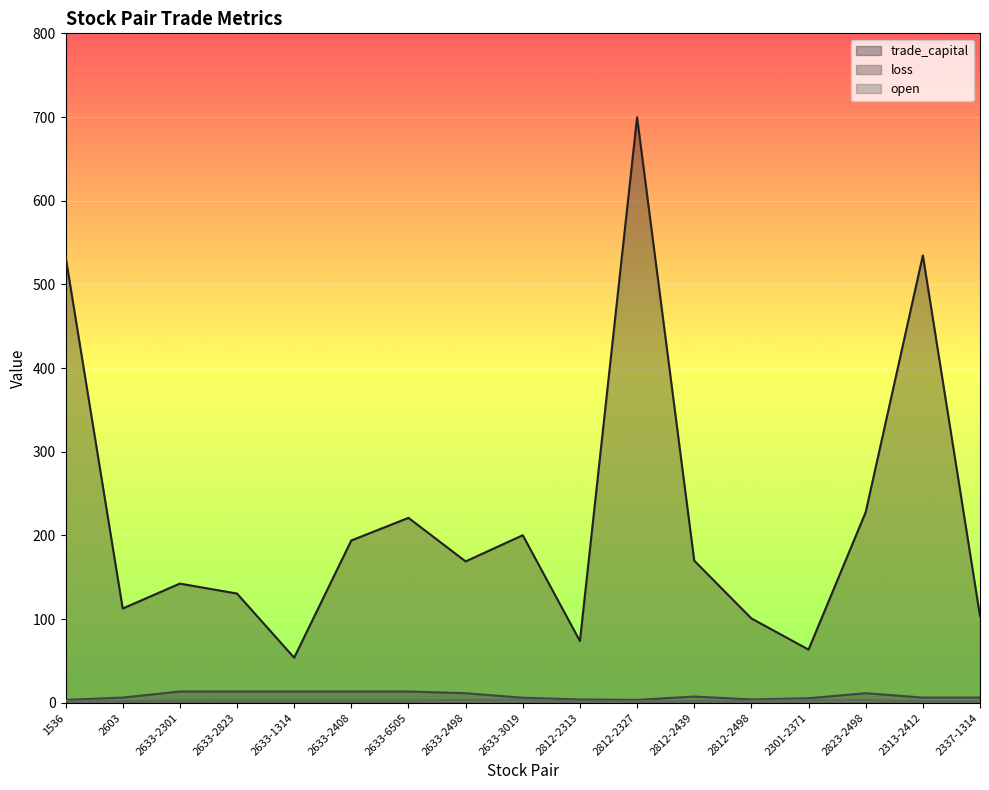

How many data points does each series have?

17